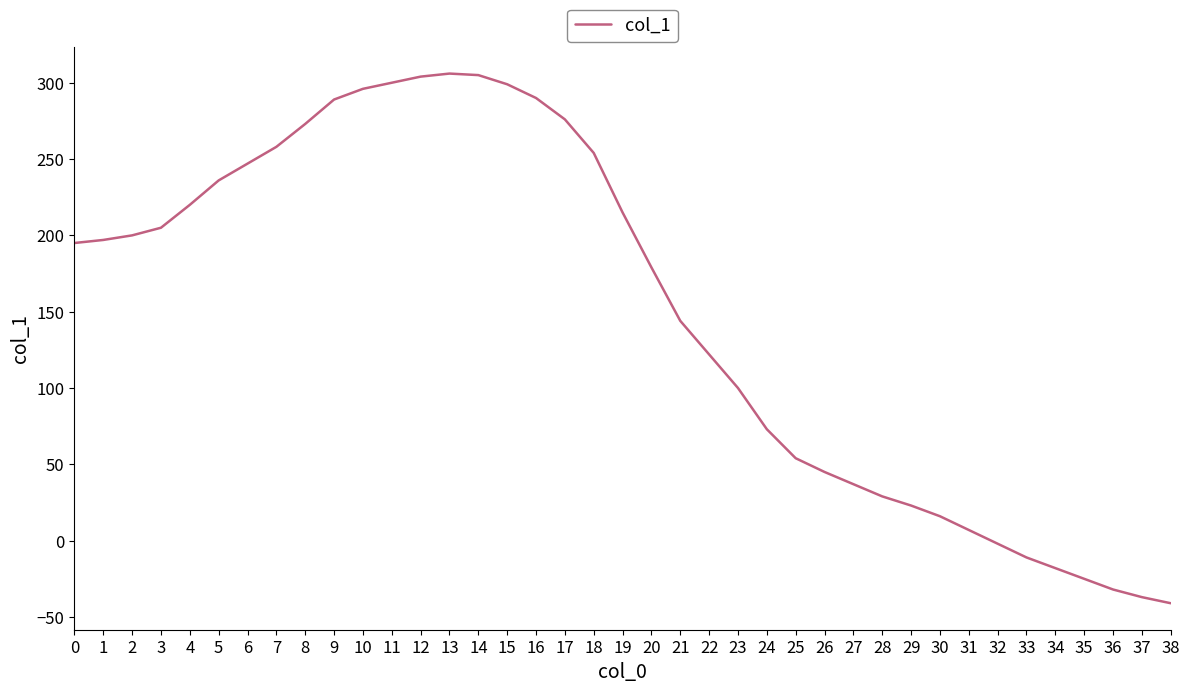

Is this an area chart (filled region under the line)?

No